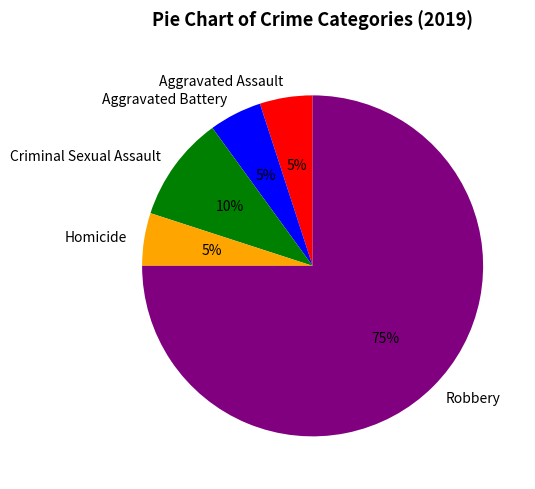

Which has a higher value, Aggravated Battery or Criminal Sexual Assault?

Criminal Sexual Assault